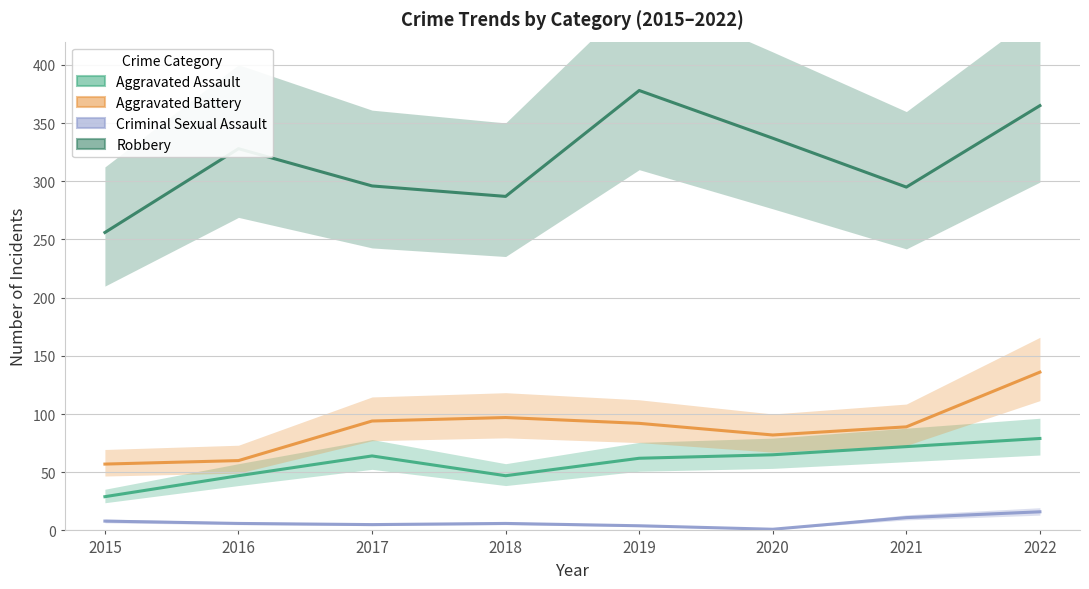

Does the chart have visible grid lines?

Yes